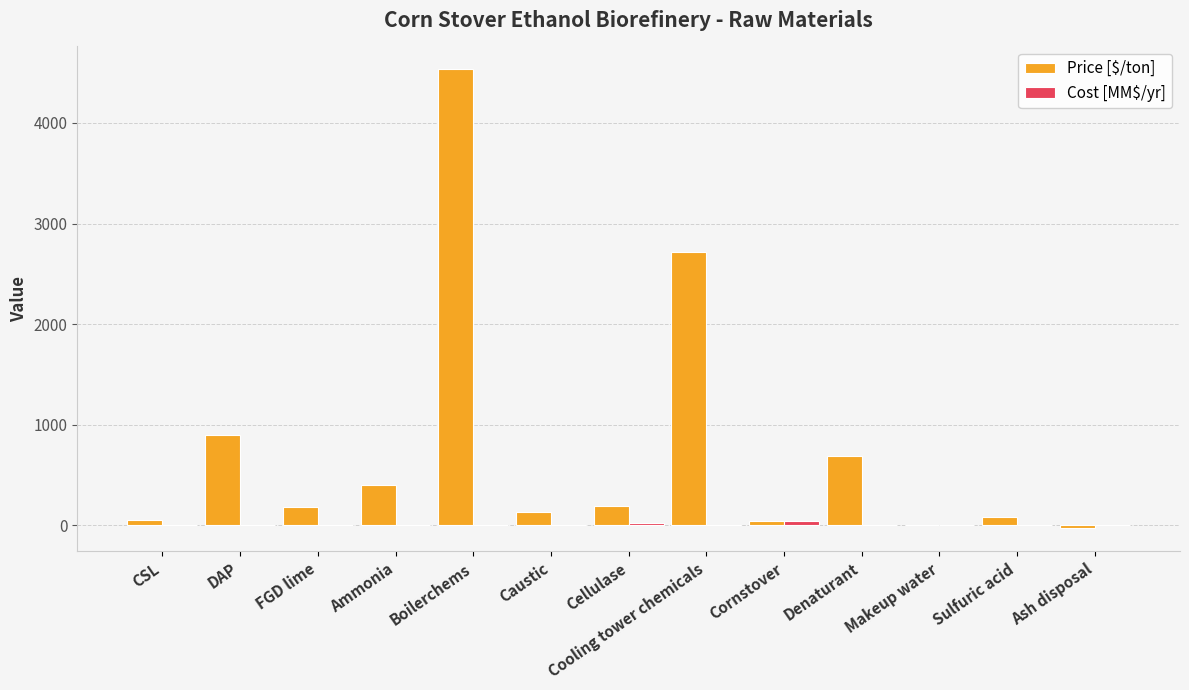

Which series has the largest total across all categories?

Price [$/ton]